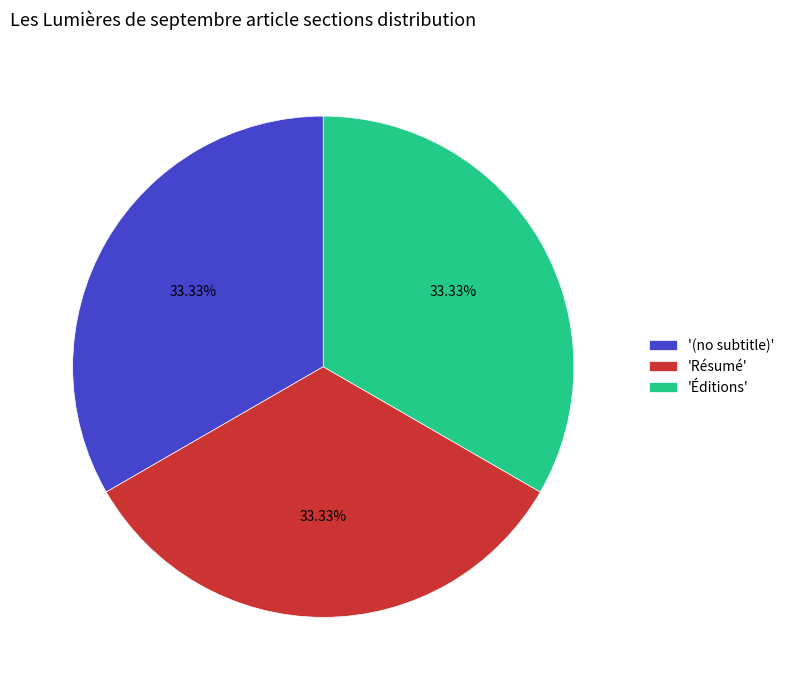

What is the ratio of the value at 'Résumé' to the value at '(no subtitle)'?

1.0